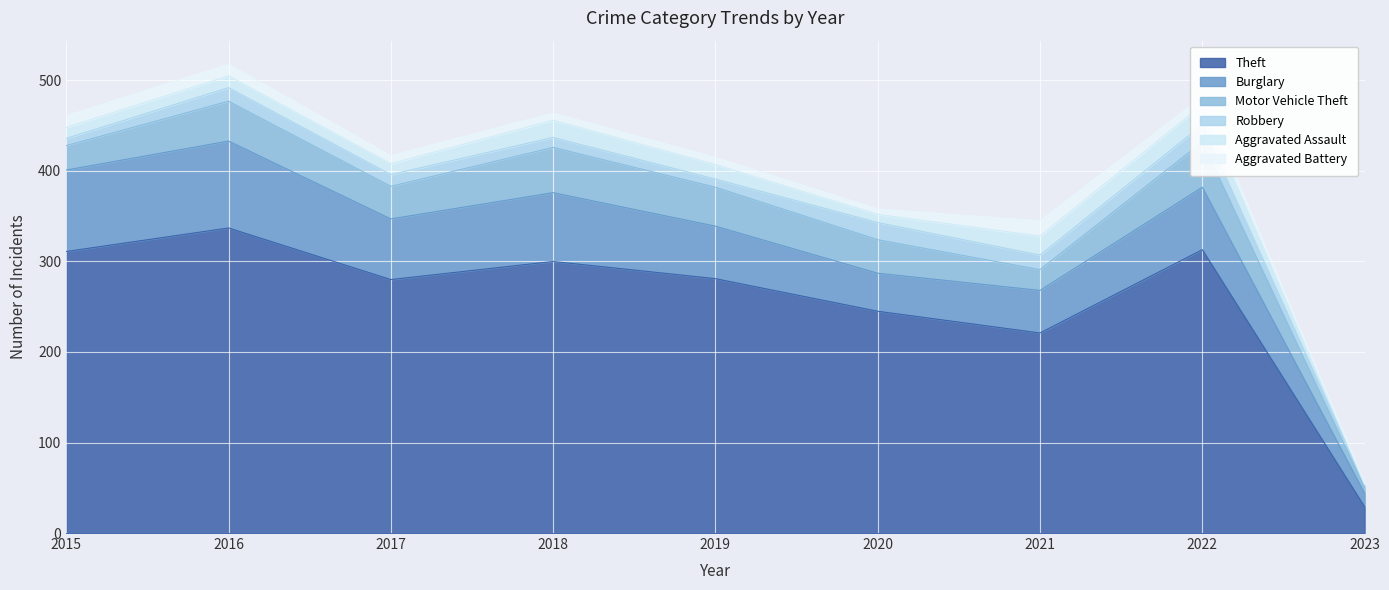

Where does the Aggravated Assault series first go above 13?

2018